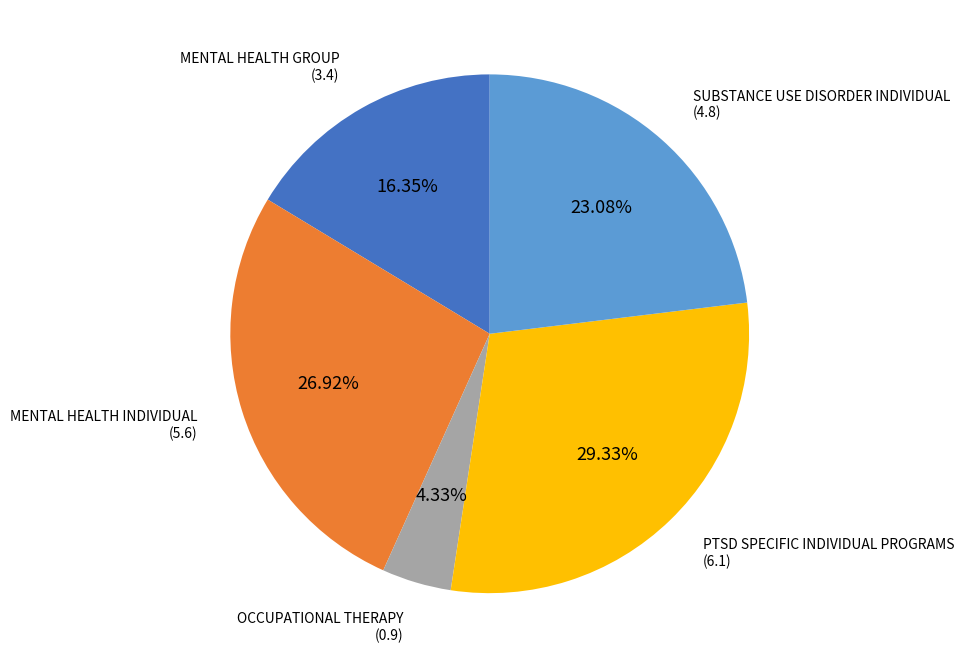

Is there a majority slice in this chart?

No